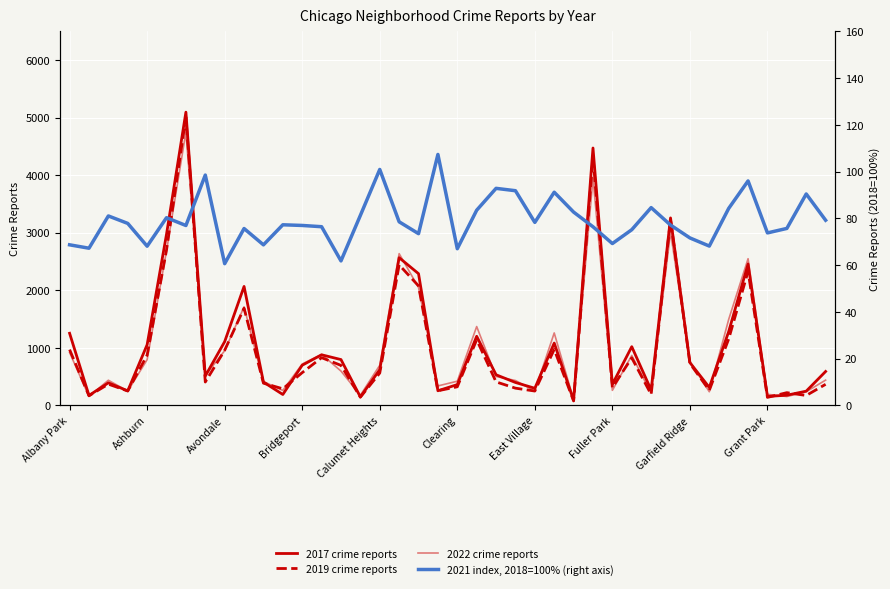

The value of 2019 crime reports at 39 is 83.4. True or false?

False